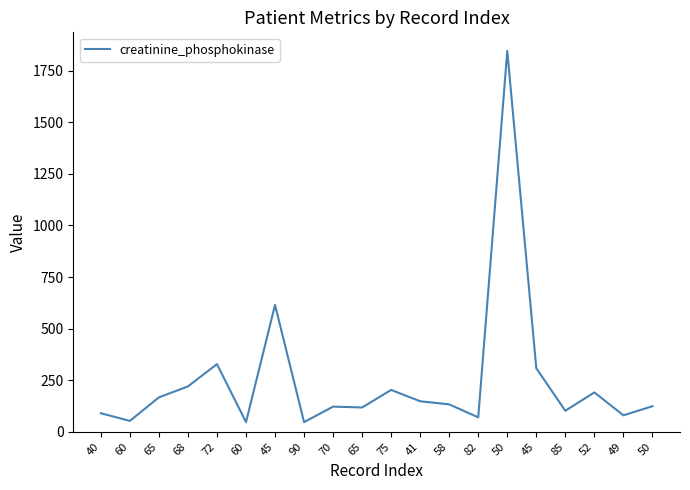

Which label corresponds to the largest value in the chart?

50